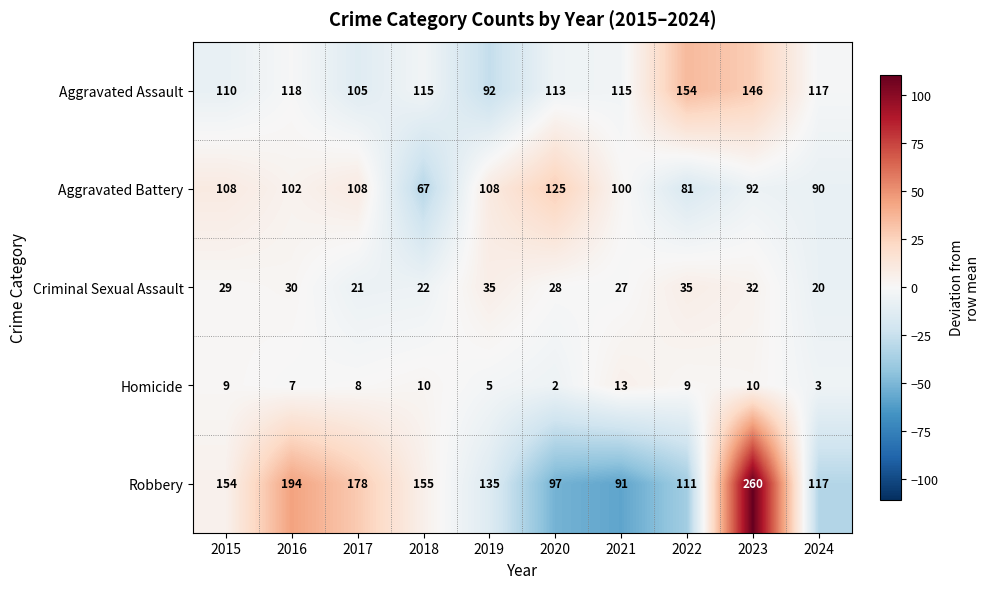

At 2020, list the series in order from largest to smallest.

Aggravated Battery, Aggravated Assault, Robbery, Criminal Sexual Assault, Homicide